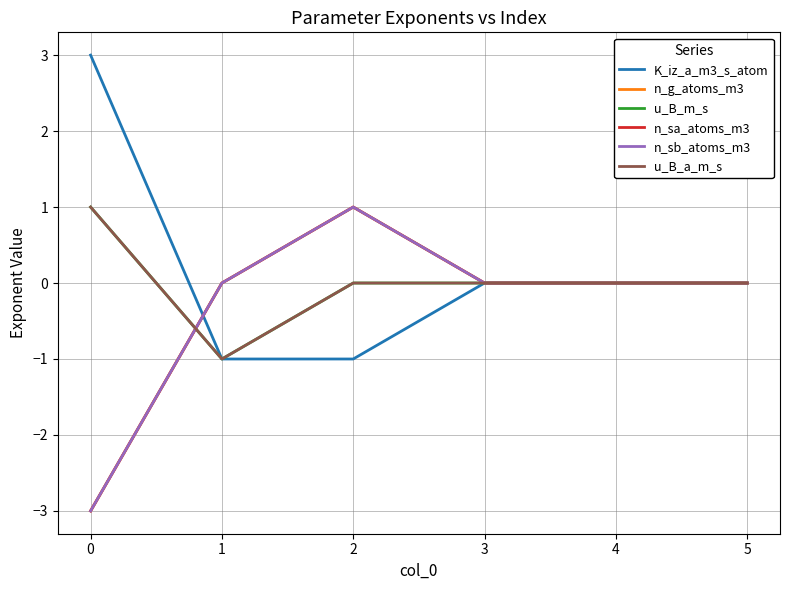

How many lines are shown in the chart?

6